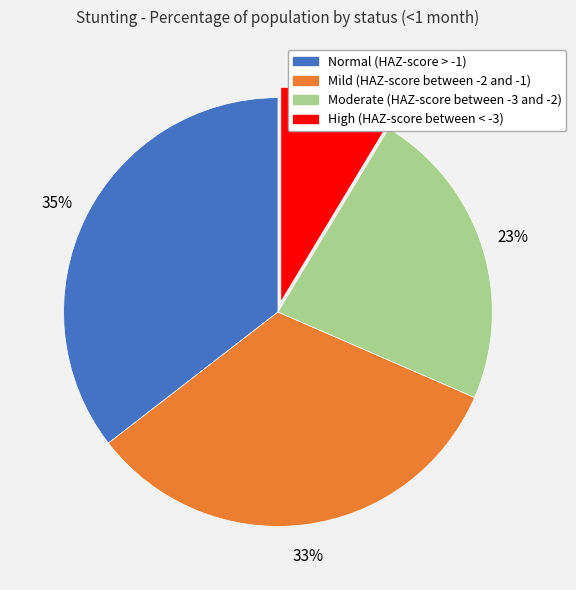

What is the smallest slice in the pie chart?

High (HAZ-score between < -3)